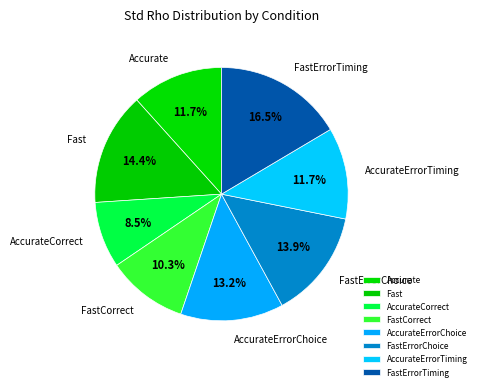

To the nearest percent, what portion does AccurateErrorChoice represent?

13%